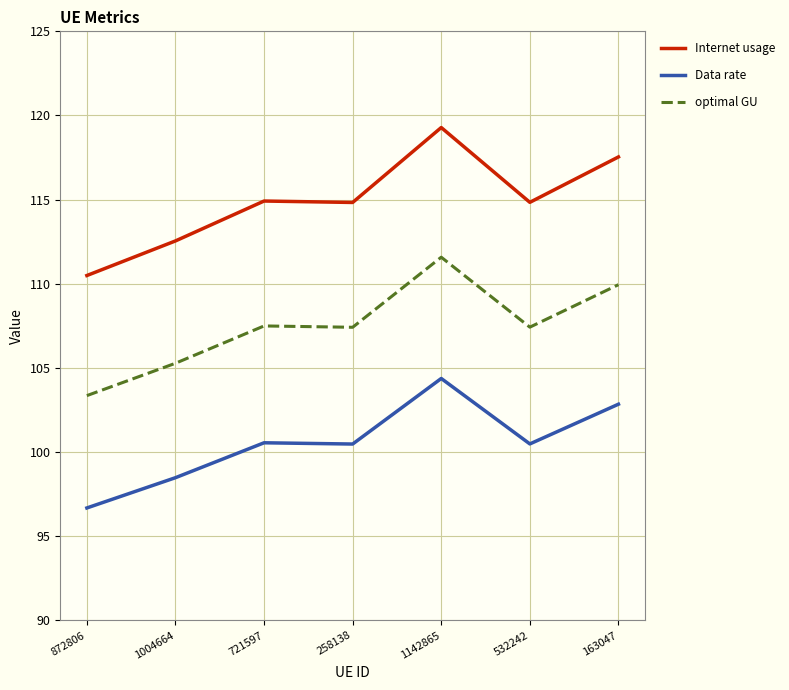

Between 872806 and 721597, which series saw the biggest shift?

Internet usage